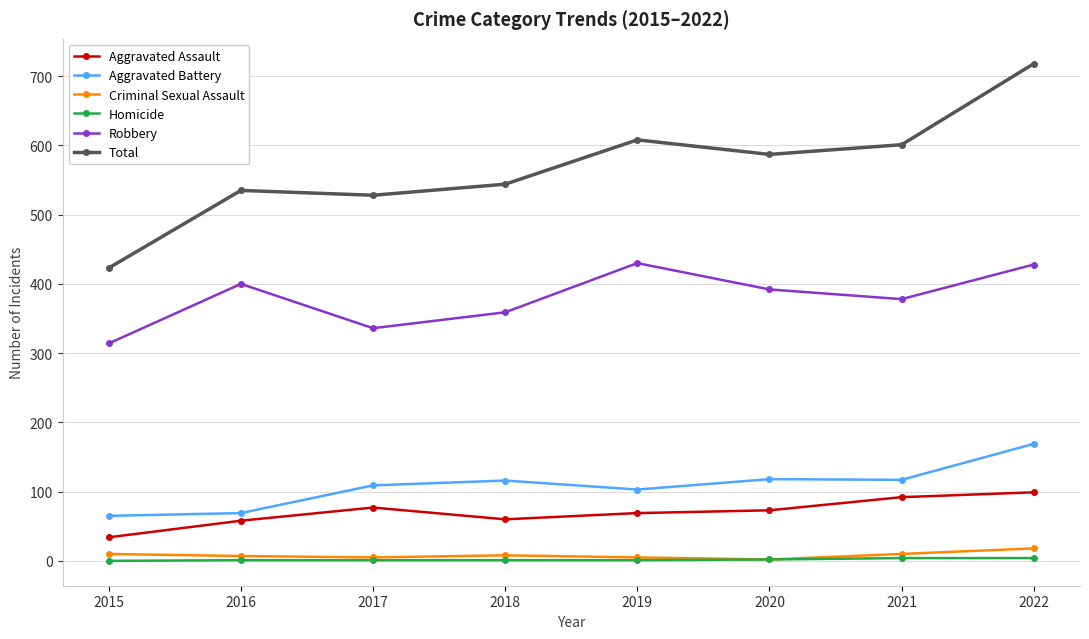

True or false: Aggravated Battery and Homicide intersect in this chart.

False